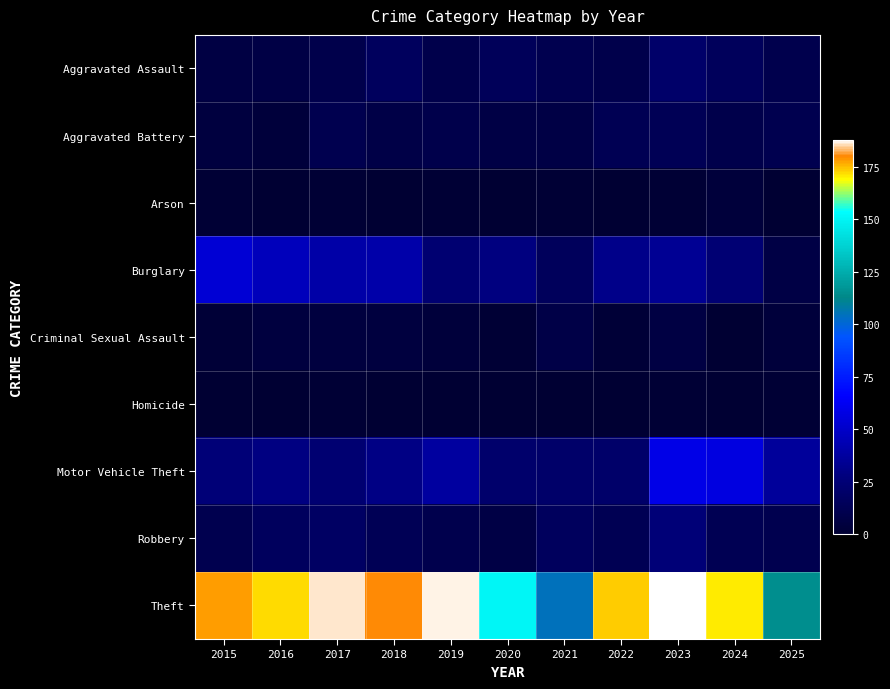

Reading right to left, list all the values displayed in this chart.

Aggravated Assault: 2025=10	2024=15	2023=20	2022=9	2021=11	2020=14	2019=9	2018=16	2017=9	2016=7	2015=6
Aggravated Battery: 2025=11	2024=9	2023=13	2022=12	2021=7	2020=7	2019=9	2018=8	2017=11	2016=3	2015=5
Arson: 2025=0	2024=3	2023=1	2022=0	2021=1	2020=0	2019=1	2018=0	2017=1	2016=0	2015=1
Burglary: 2025=7	2024=24	2023=34	2022=31	2021=15	2020=28	2019=23	2018=41	2017=40	2016=46	2015=53
Criminal Sexual Assault: 2025=3	2024=0	2023=6	2022=2	2021=8	2020=1	2019=3	2018=5	2017=5	2016=5	2015=2
Homicide: 2025=1	2024=0	2023=1	2022=0	2021=0	2020=0	2019=0	2018=0	2017=1	2016=0	2015=0
Motor Vehicle Theft: 2025=36	2024=57	2023=59	2022=20	2021=20	2020=21	2019=38	2018=30	2017=23	2016=29	2015=25
Robbery: 2025=11	2024=12	2023=25	2022=12	2021=16	2020=7	2019=10	2018=13	2017=18	2016=16	2015=11
Theft: 2025=115	2024=171	2023=188	2022=174	2021=105	2020=151	2019=187	2018=180	2017=186	2016=172	2015=178